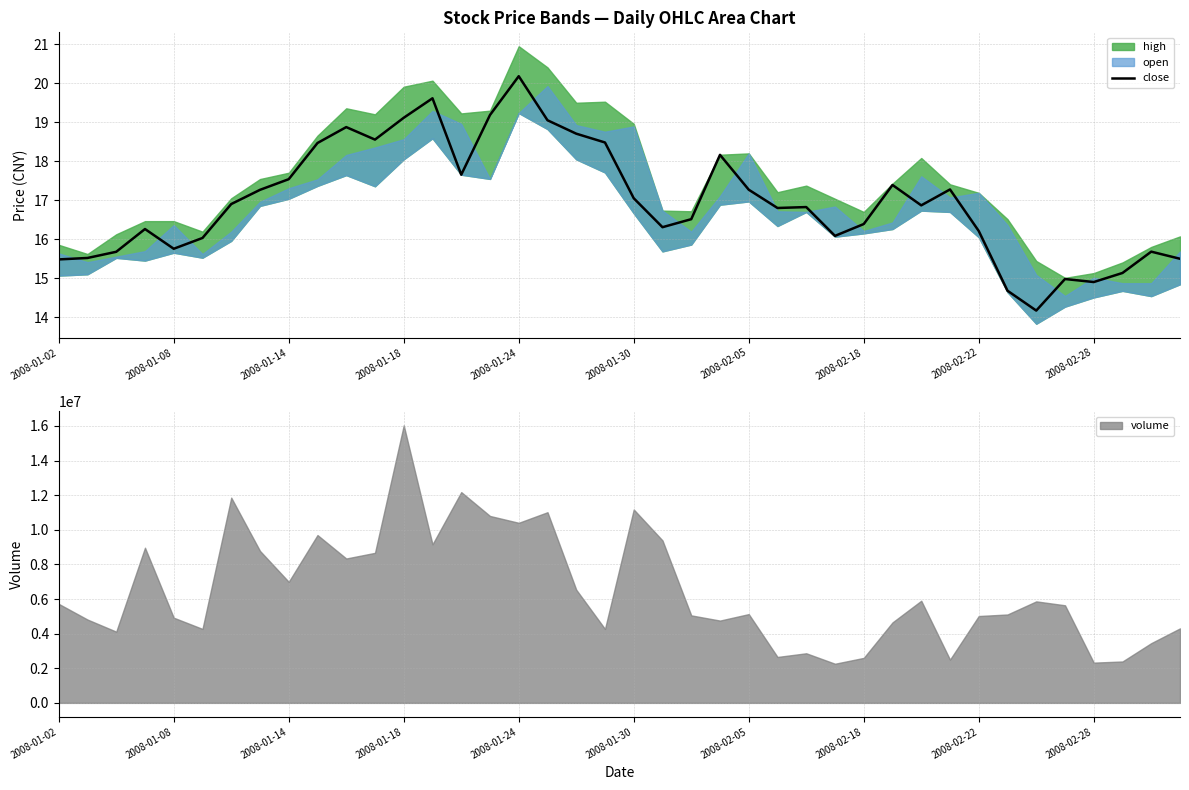

What is the lowest value of the close series?

14.2